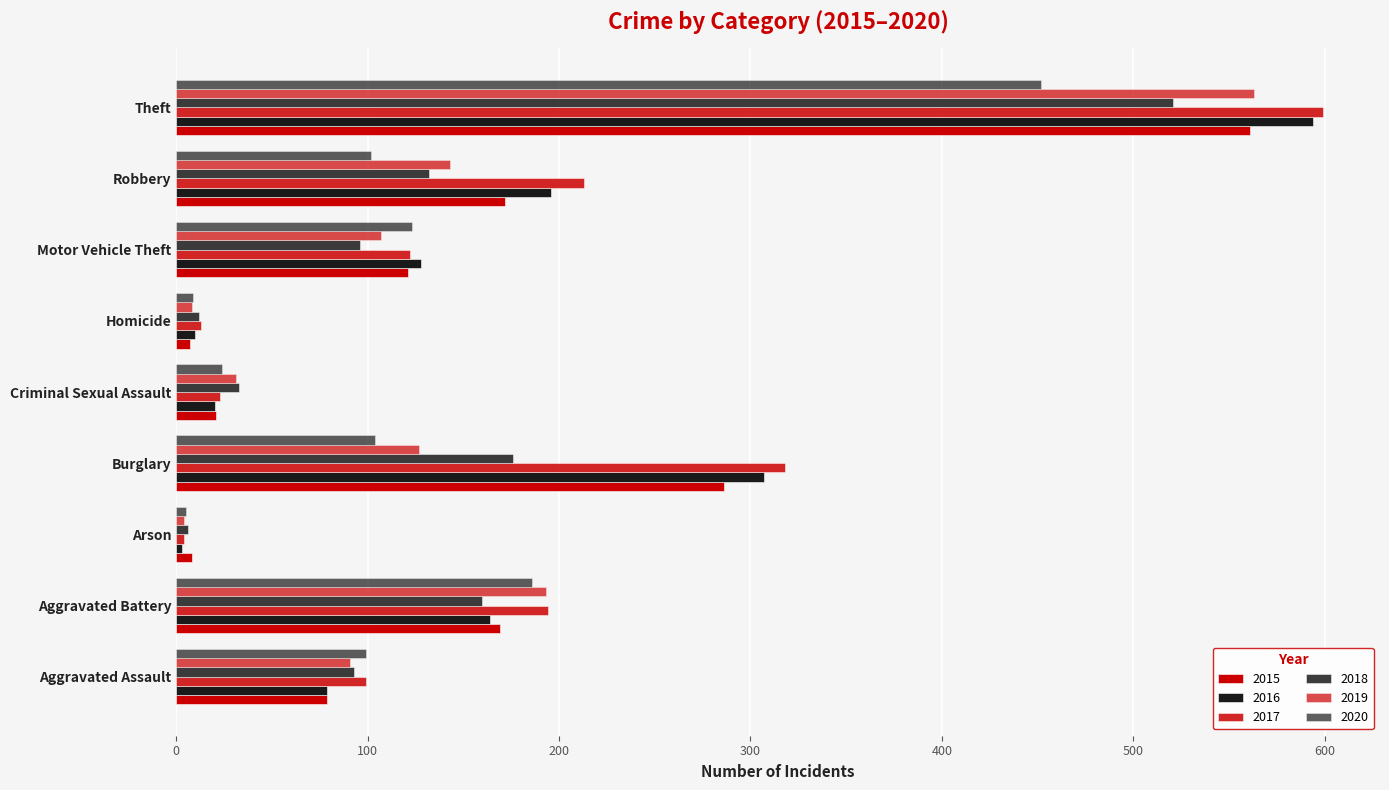

How many data points in 2017 are less than 122?

4